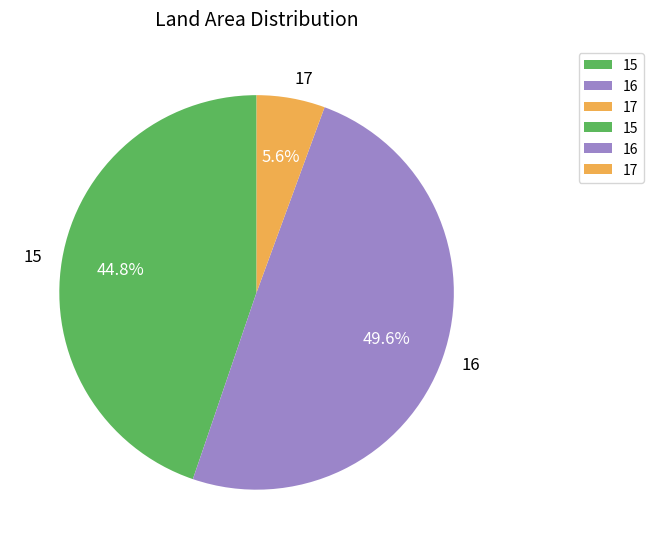

To the nearest percent, what is the average slice percentage?

33%